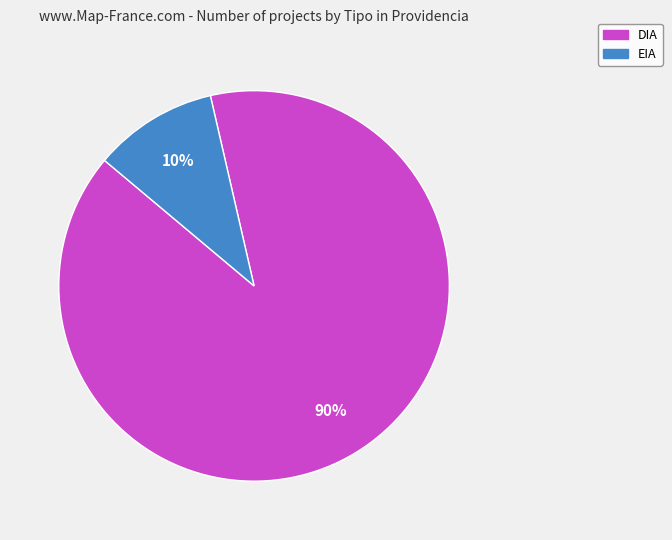

How many segments does this pie chart have?

2